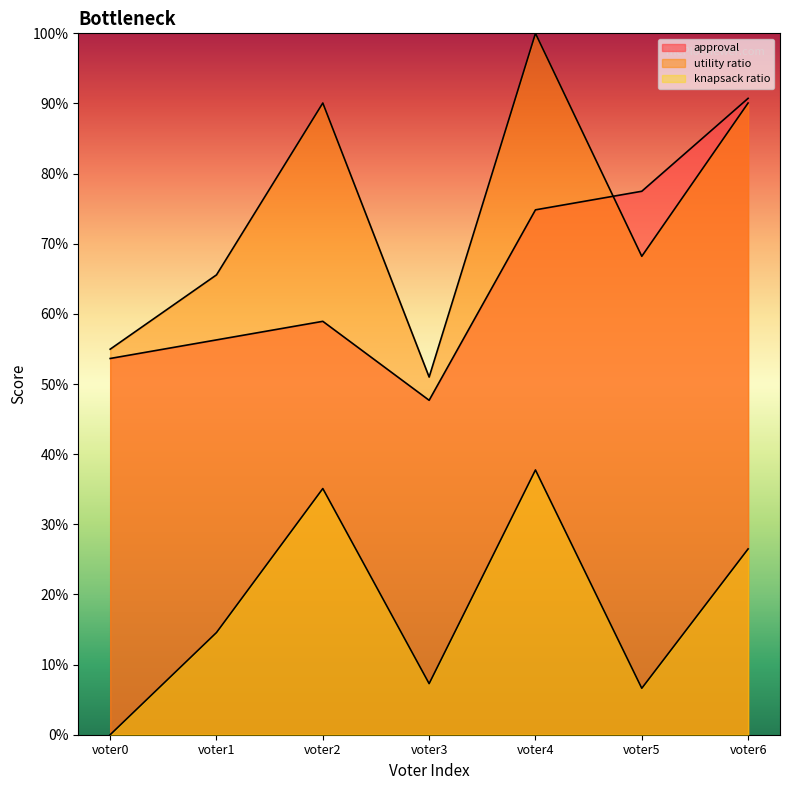

Is the value of approval at voter6 greater than the value of utility ratio at voter1?

Yes